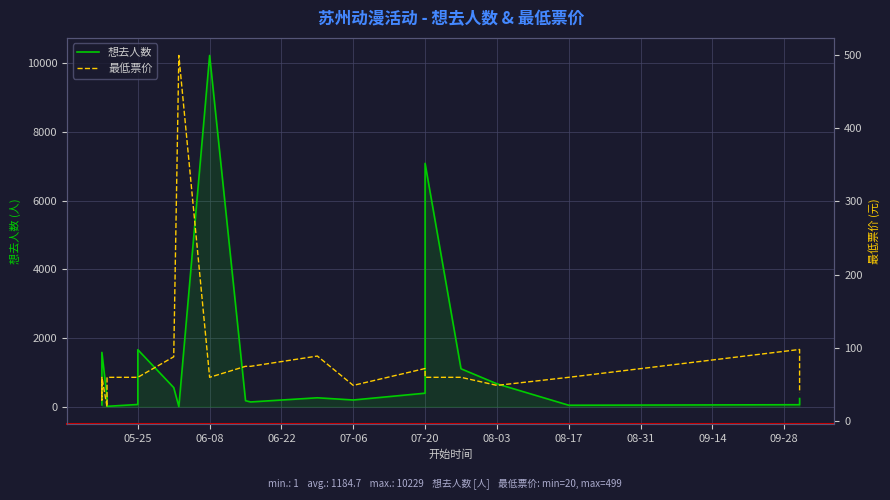

What is the label of the 5th point from the left?

07-20